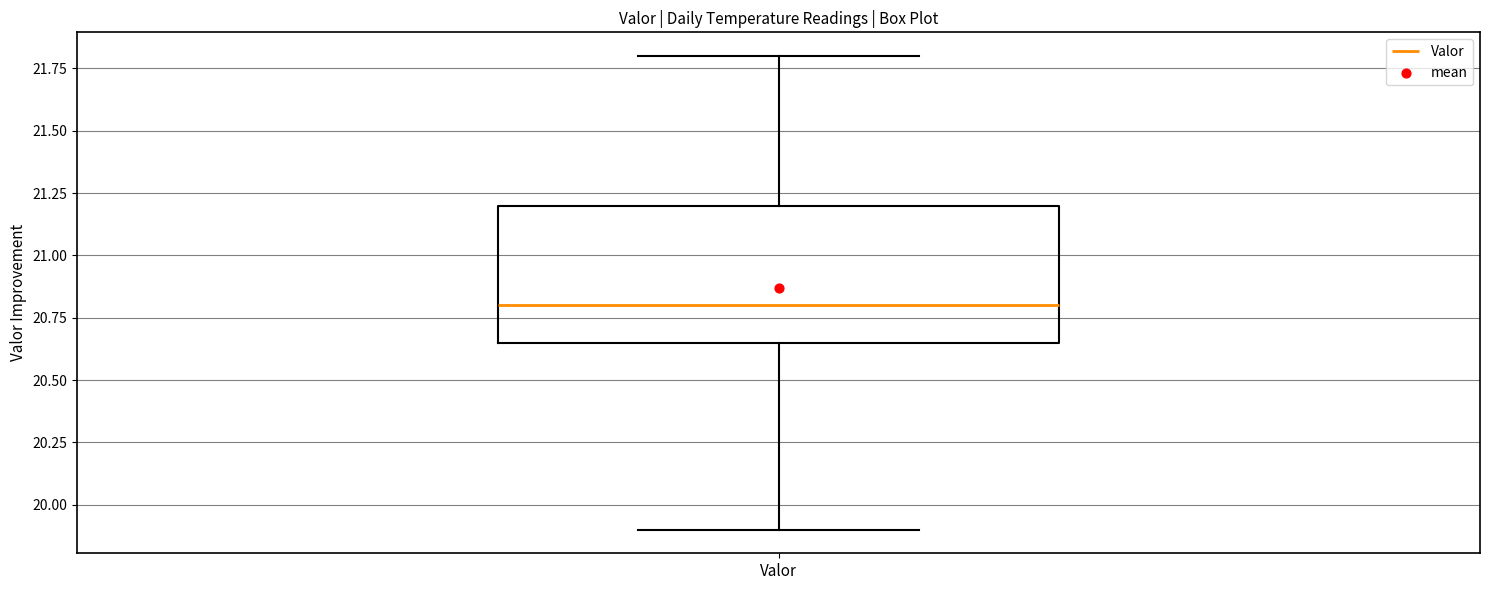

Where does the median line of the box for Valor sit on the y-axis? The values are not printed on the chart, so give them approximately, as read against the axis.

20.80